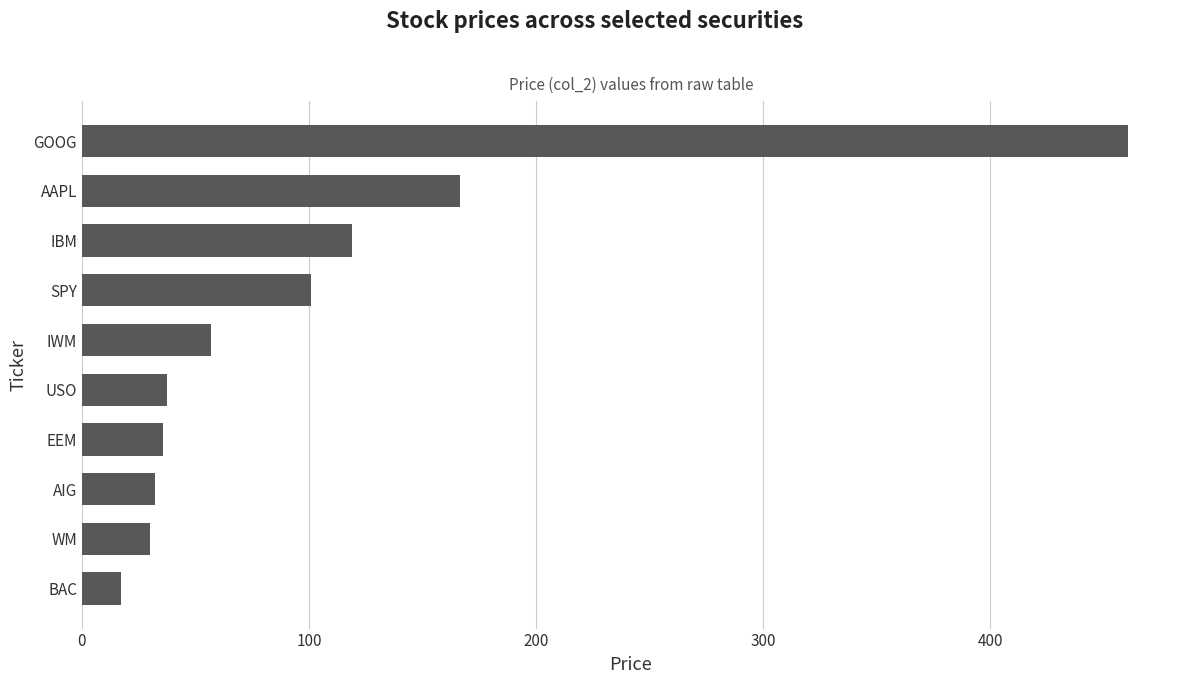

Count the number of categories in the chart.

10